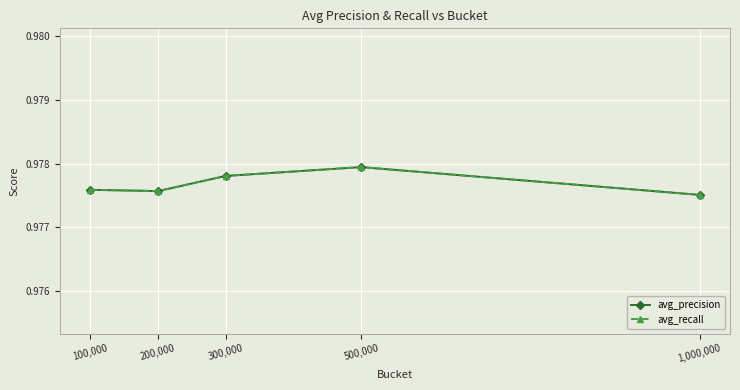

Does the chart have visible grid lines?

Yes